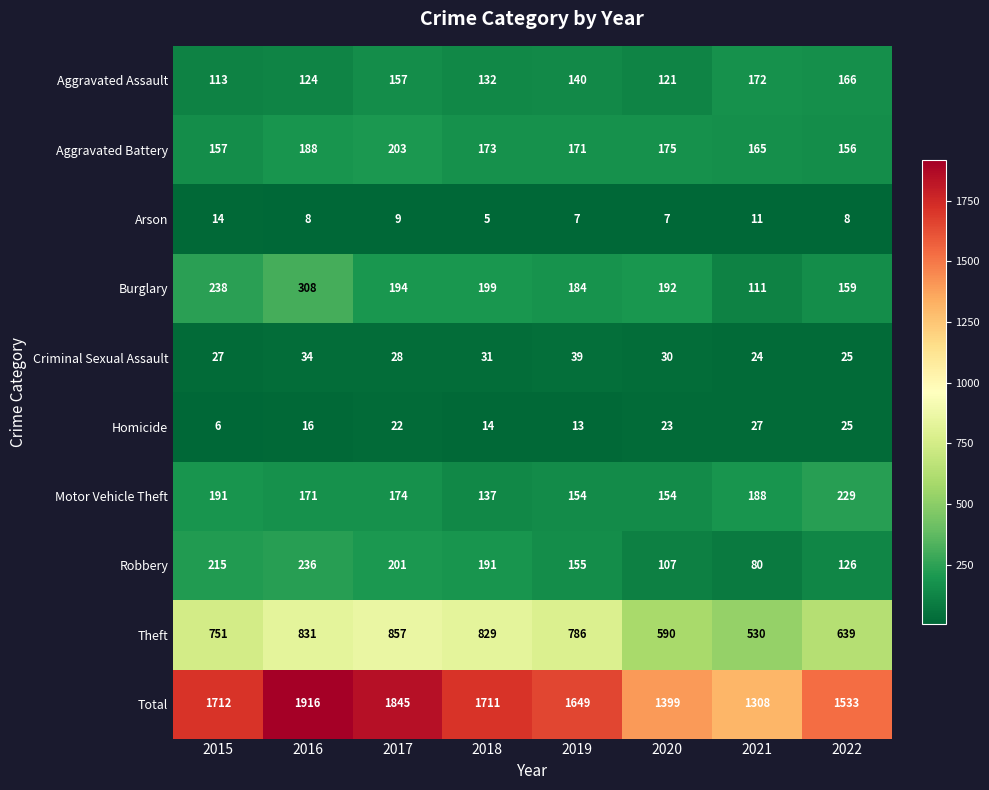

What is the minimum value shown in the chart?

5